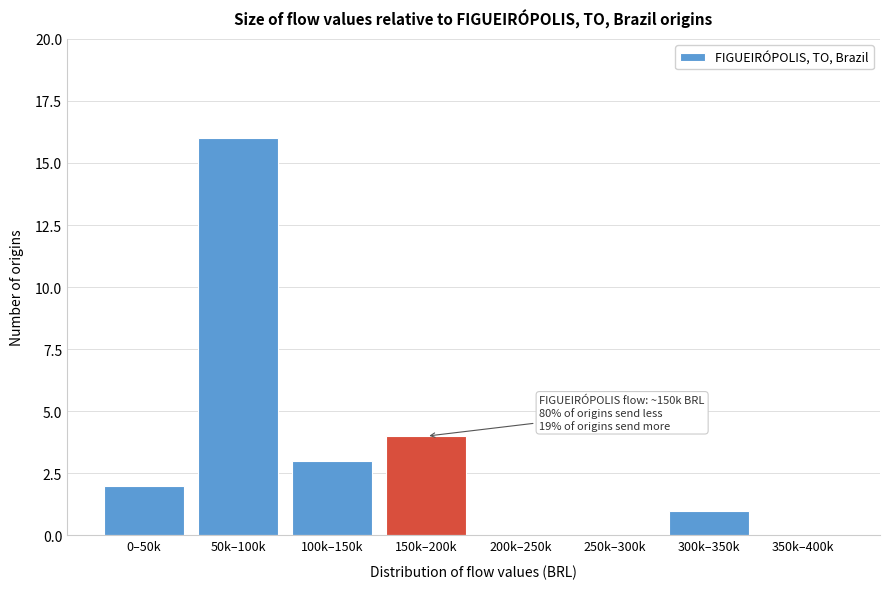

Reading left to right, what are all the values shown in this chart?

0–50k=2	50k–100k=16	100k–150k=3	150k–200k=4	200k–250k=0	250k–300k=0	300k–350k=1	350k–400k=0